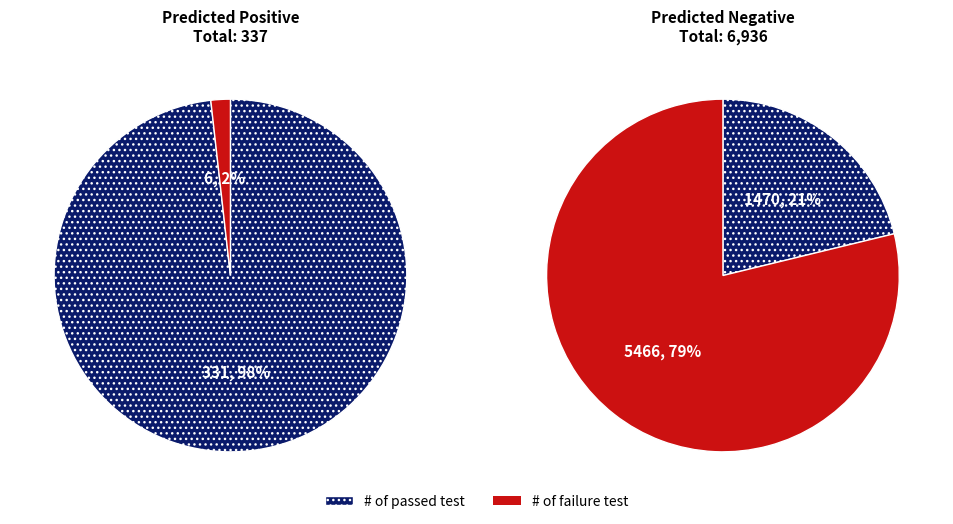

The Positive slice represents 1% of the pie. True or false?

False